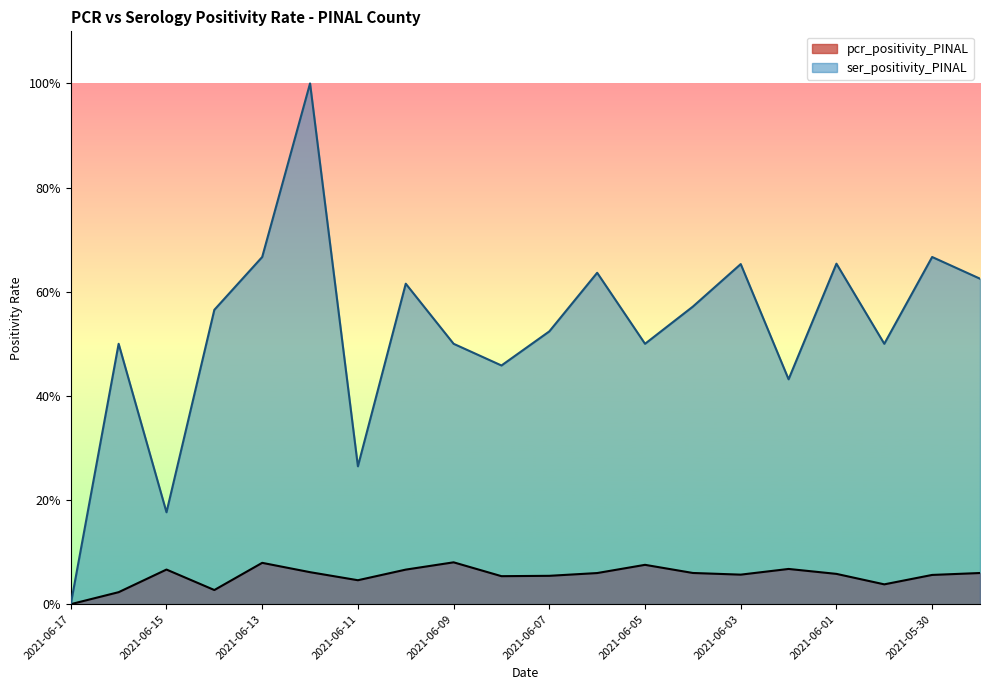

True or false: pcr_positivity_PINAL and ser_positivity_PINAL cross at least once.

False